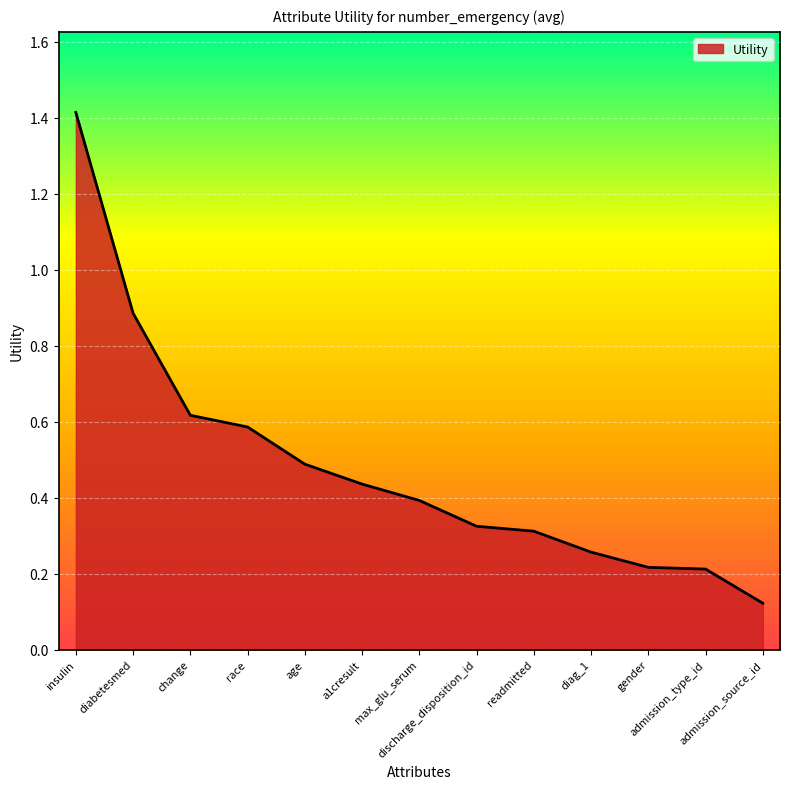

The chart shows a value of 0.5 at age. True or false?

True